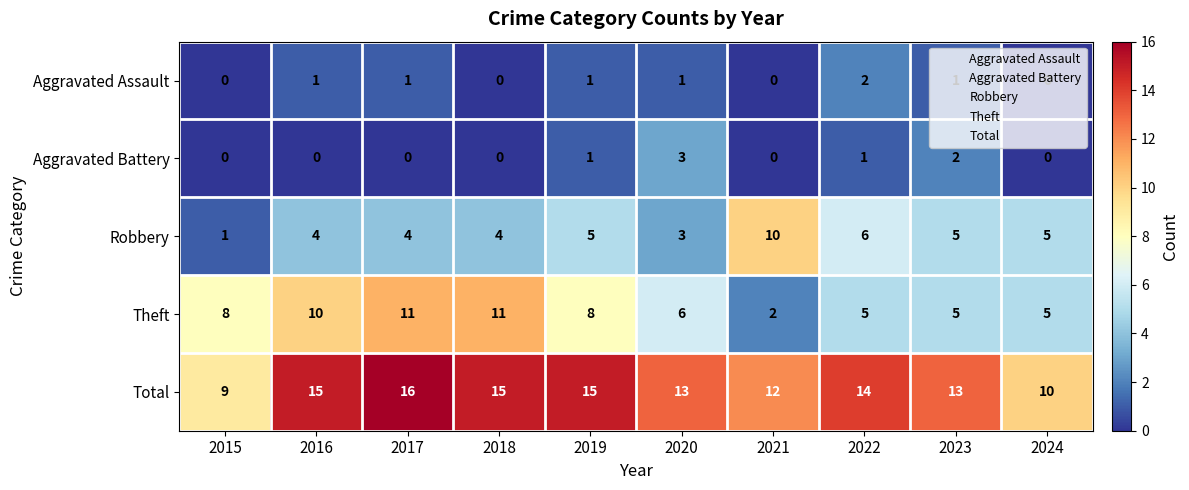

What is the sum of all Aggravated Assault values?

7